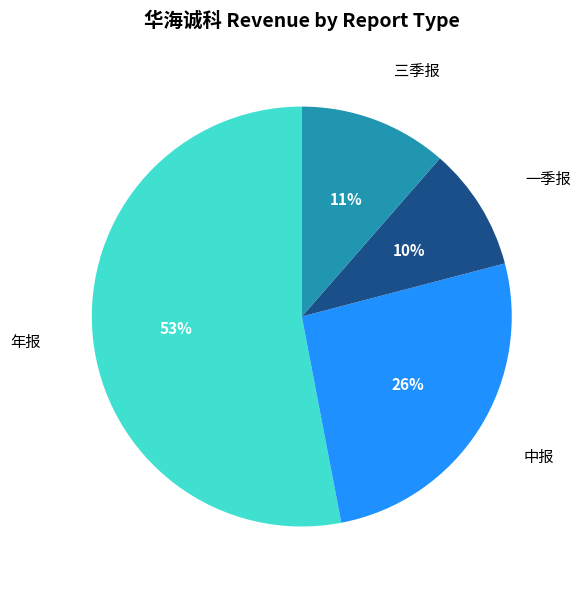

Which category has the biggest portion of the pie?

年报